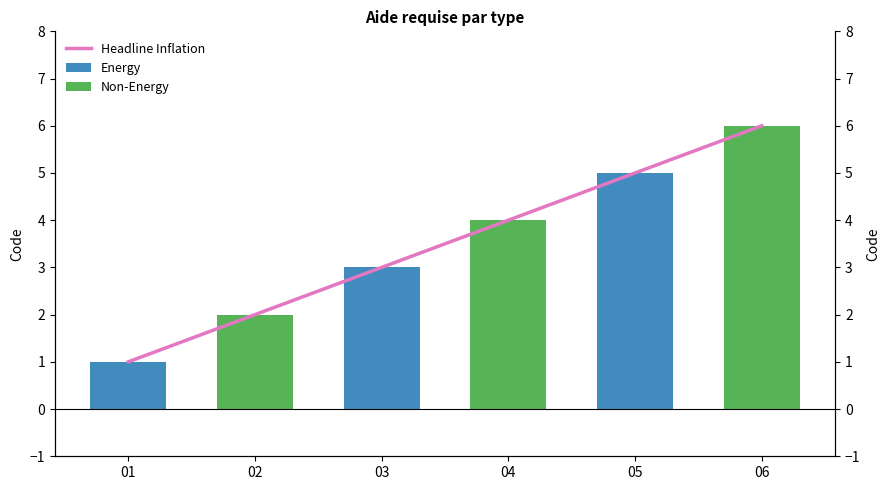

What is the sum of all Energy values?

9